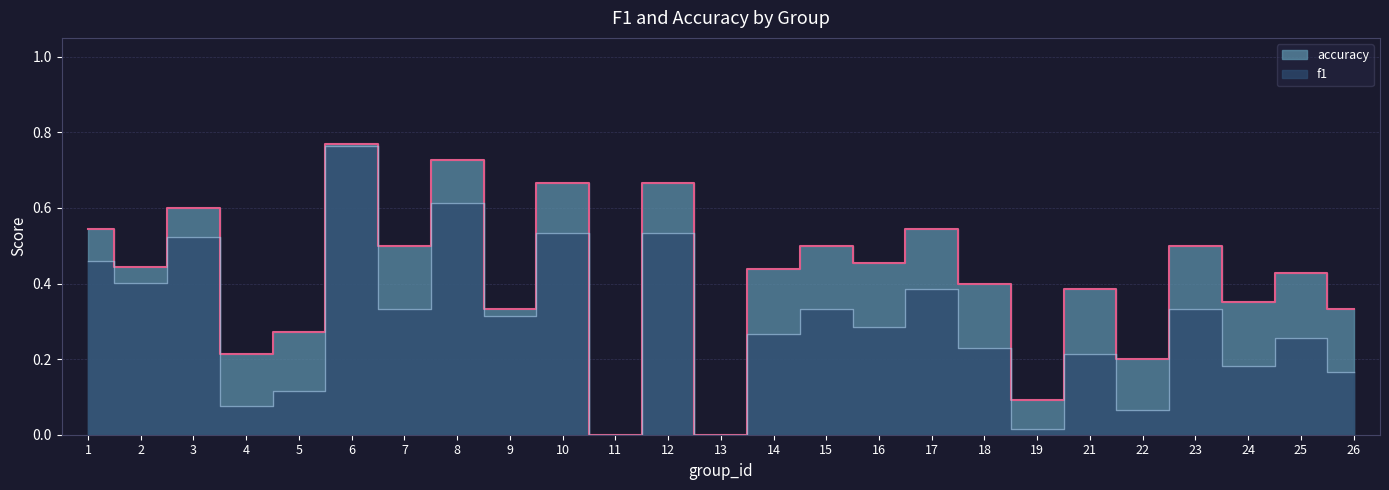

Reading left to right, list all the values displayed in this chart.

f1: 0.5	0.4	0.5	0.1	0.1	0.8	0.3	0.6	0.3	0.5	0.0	0.5	0.0	0.3	0.3	0.3	0.4	0.2	0.0	0.2	0.1	0.3	0.2	0.3	0.2
accuracy: 0.5	0.4	0.6	0.2	0.3	0.8	0.5	0.7	0.3	0.7	0.0	0.7	0.0	0.4	0.5	0.5	0.5	0.4	0.1	0.4	0.2	0.5	0.3	0.4	0.3